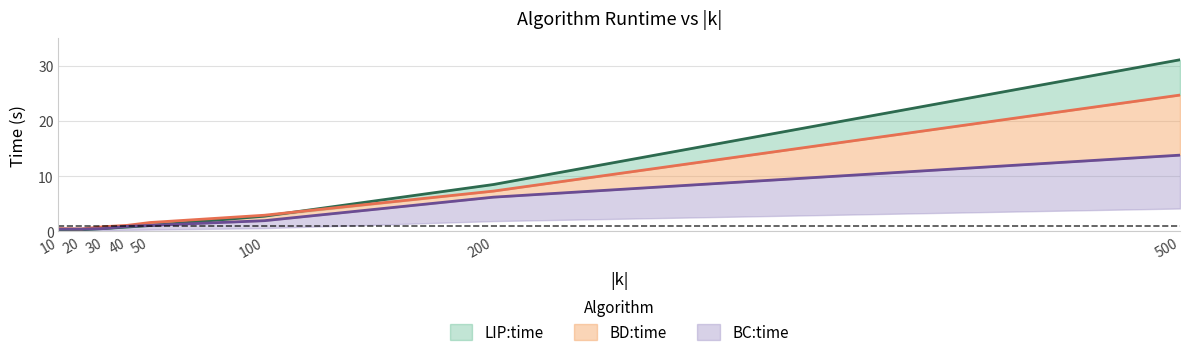

Reading right to left, extract all data points from this chart.

LIP:time: 31.1	8.5	2.7	1.0	0.8	0.5	0.3	0.3
BD:time: 24.7	7.3	2.9	1.6	1.1	0.8	0.4	0.5
BC:time: 13.8	6.2	1.9	1.1	0.9	0.5	0.4	0.4